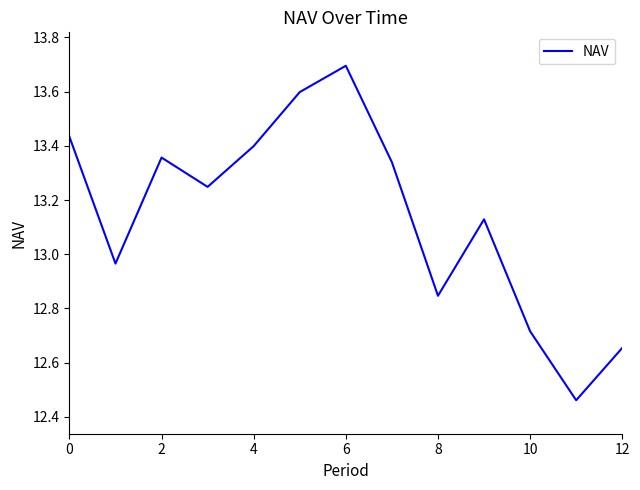

How many series are shown in this chart?

1